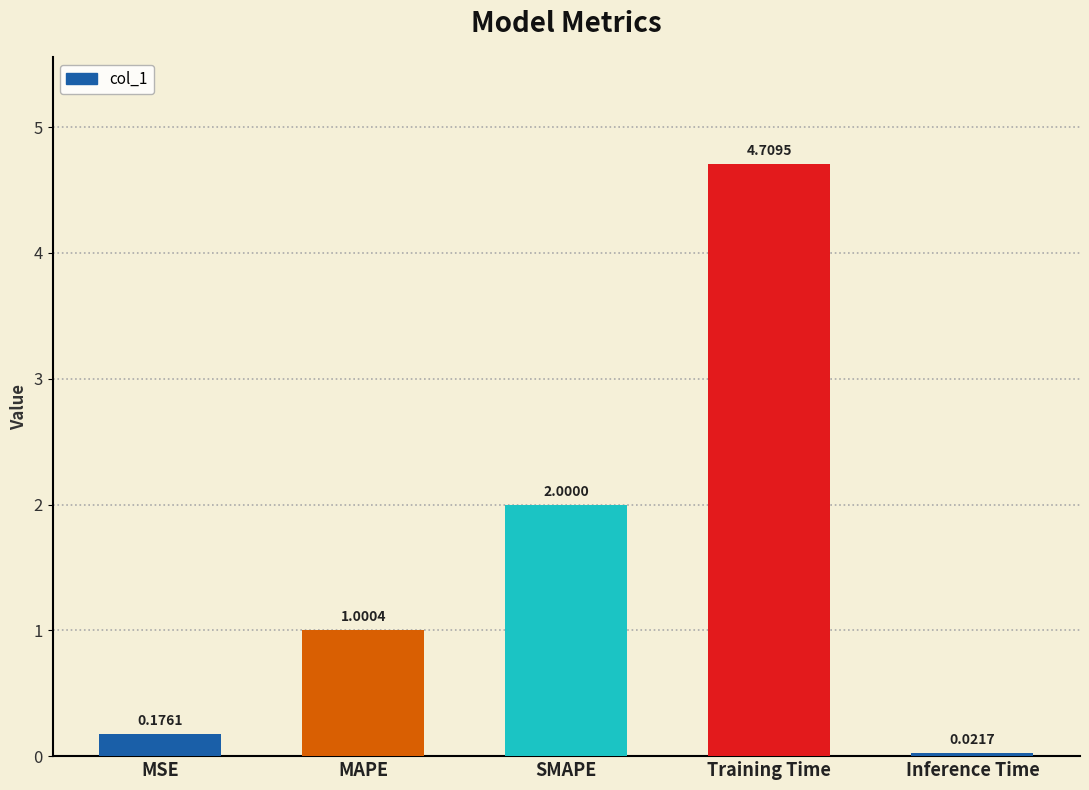

Count the number of values greater than 1.

3